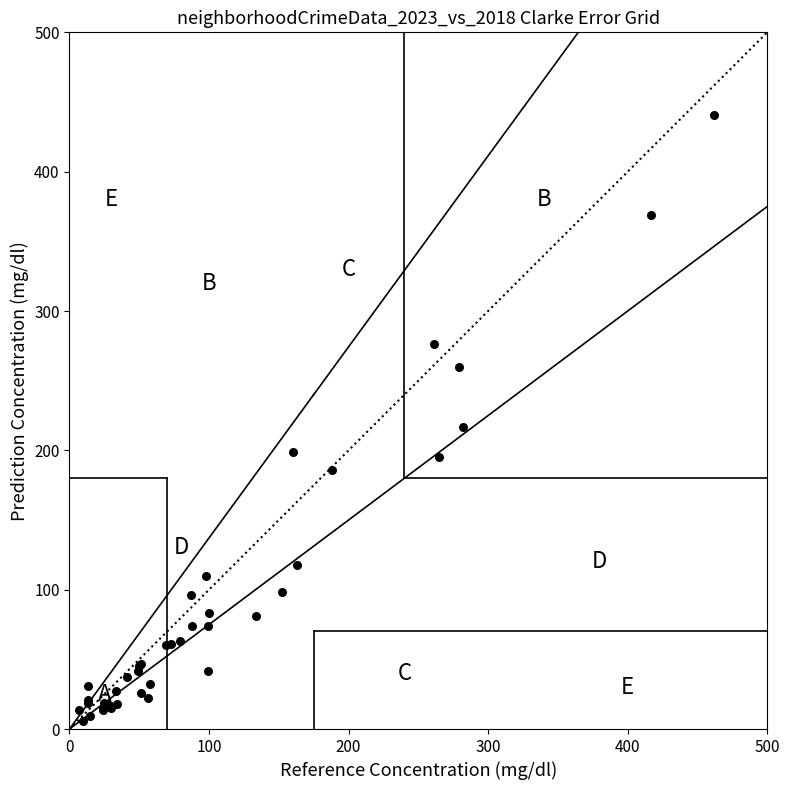

What Y value in the scatter plot is closest to 223?

217